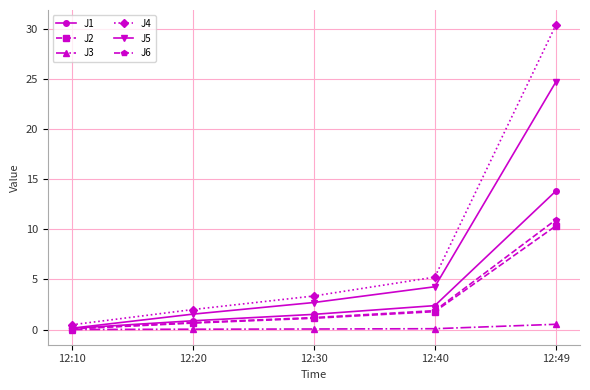

True or false: J6 has more than 0 points higher than both neighbors.

False